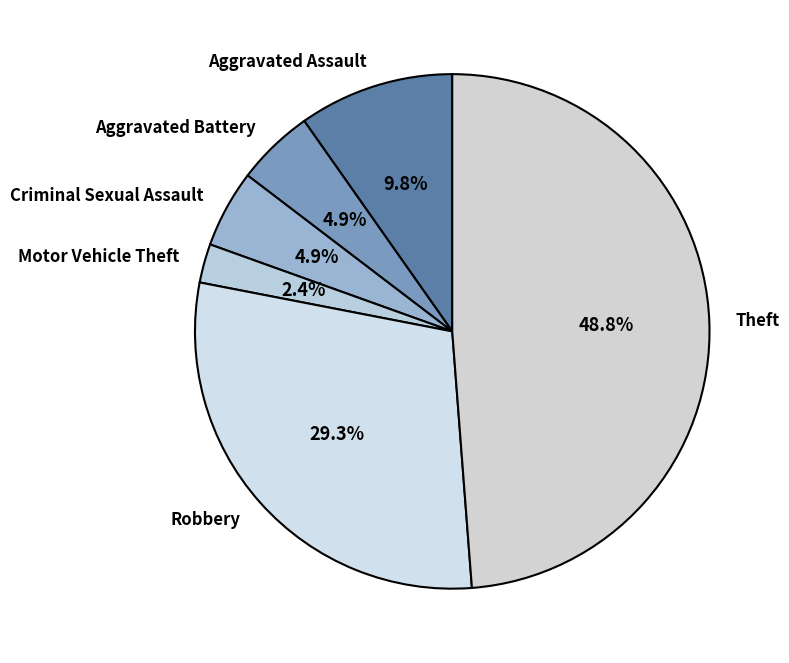

Is it true that Motor Vehicle Theft is 2% of the pie?

True